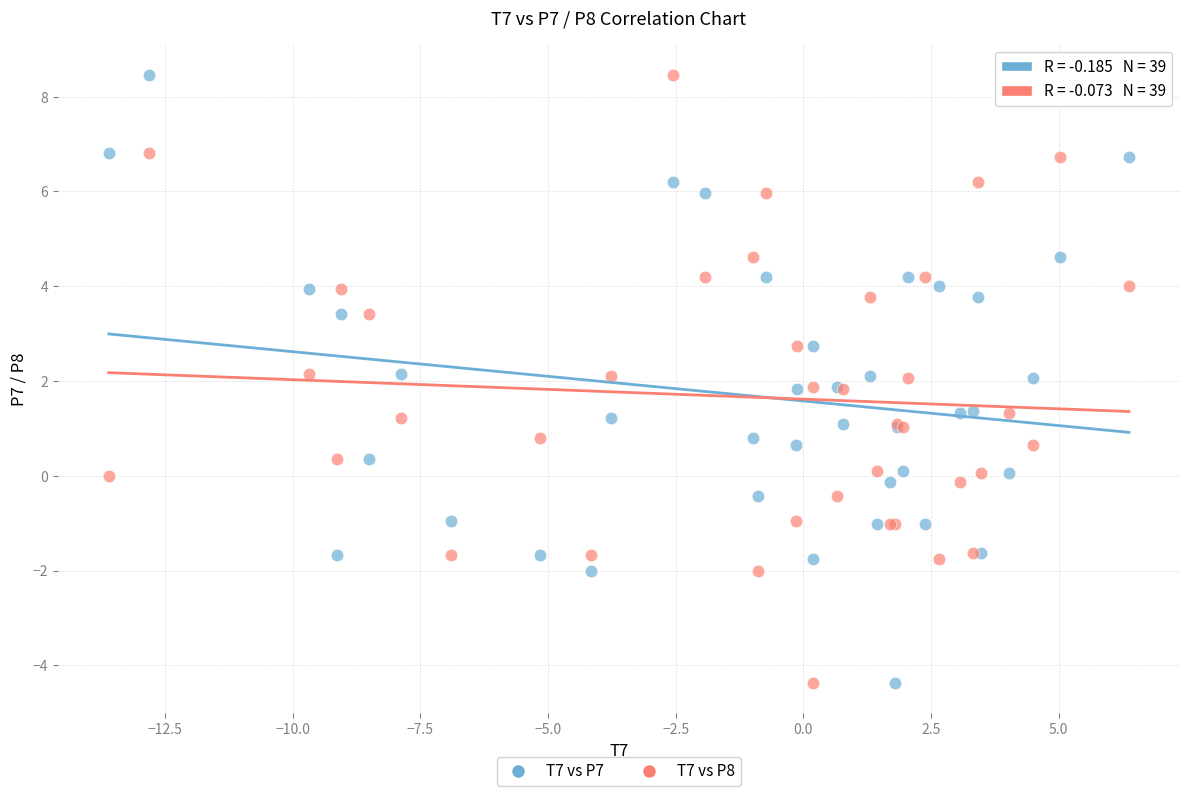

What is the X range (max minus min) for the scatter plot?

20.0